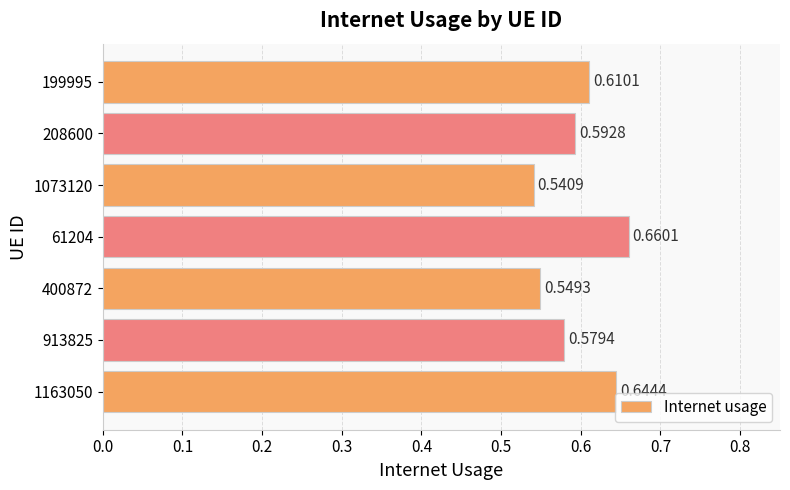

What is the sum of all values?

4.2